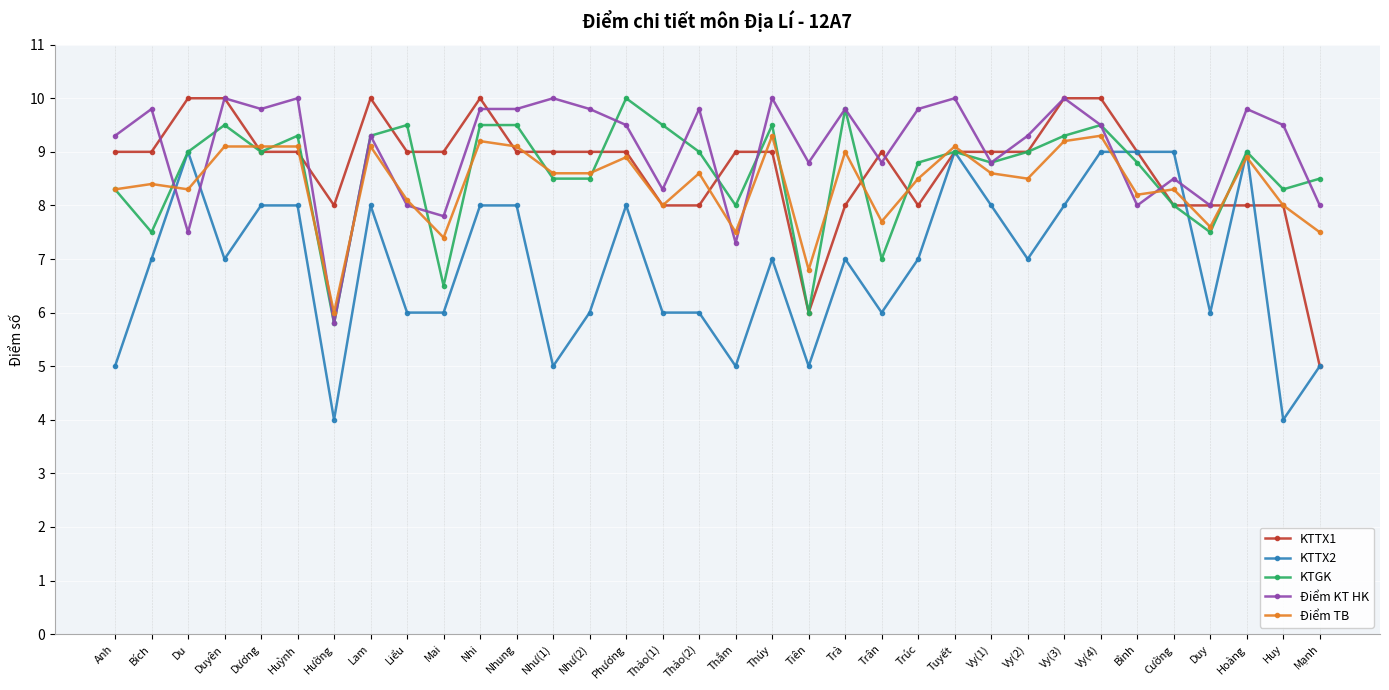

Where is the first local maximum for KTTX2?

Du